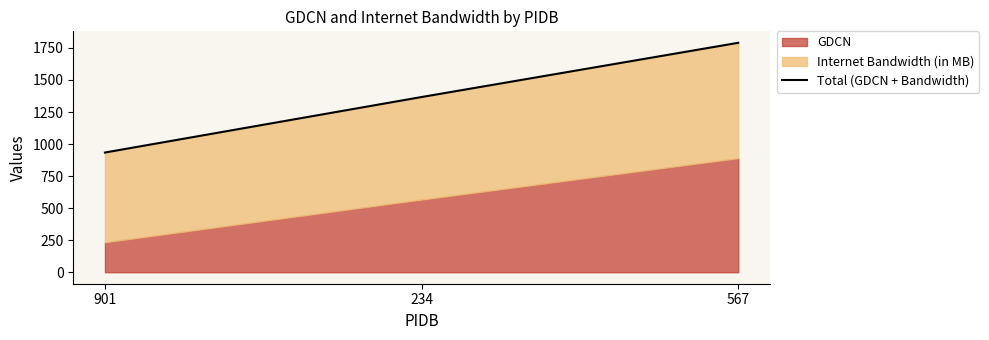

Which has a higher value, 567 or 234?

567